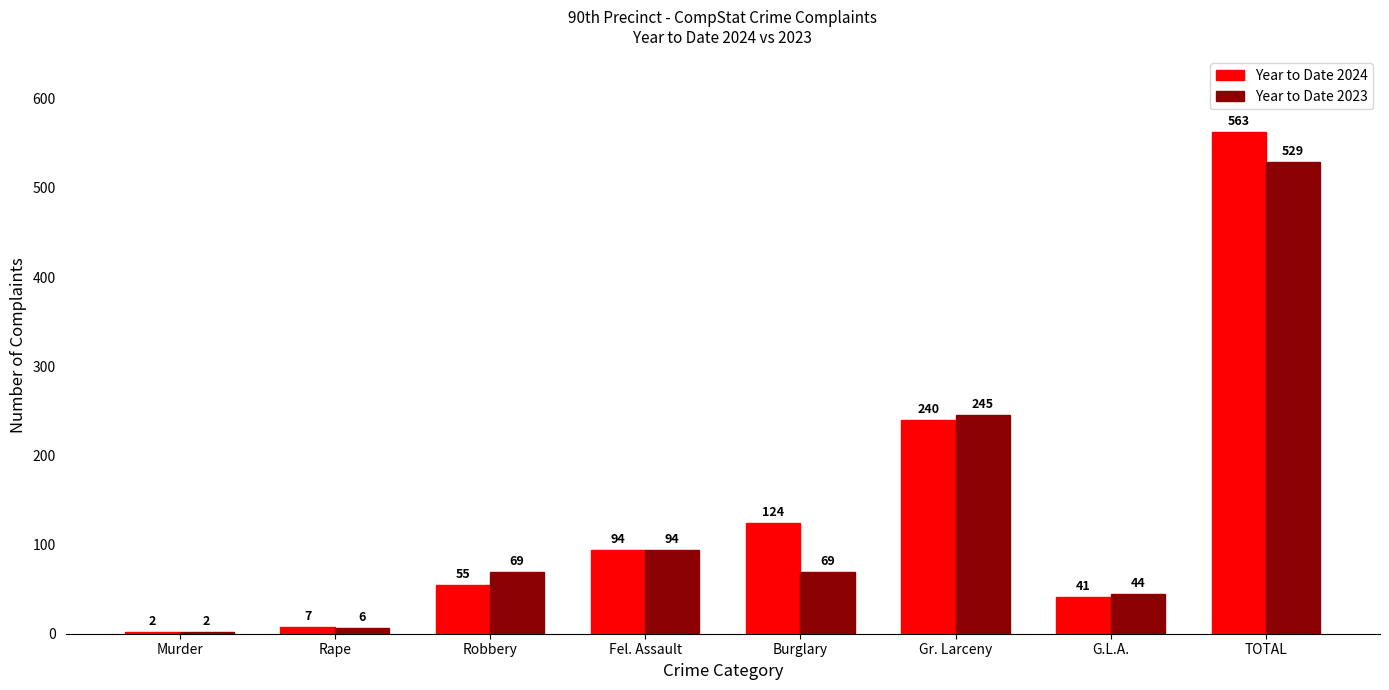

Rank the series by their maximum value, from lowest to highest.

Year to Date 2023, Year to Date 2024